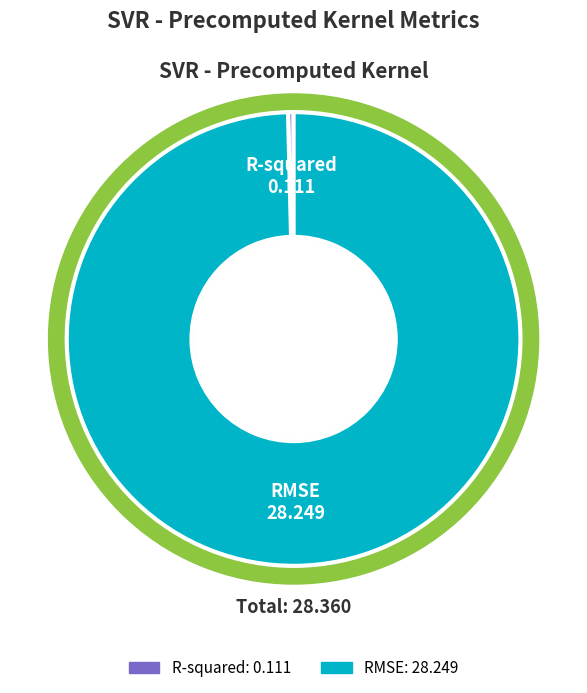

Combined, do RMSE and R-squared account for over 50%?

Yes